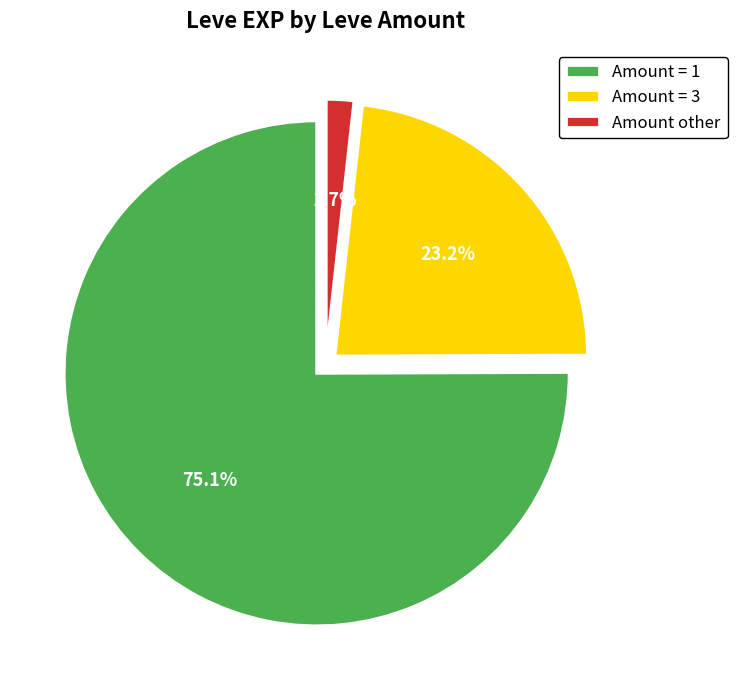

What is the total percentage of Amount = 1 and Amount other?

76.8%